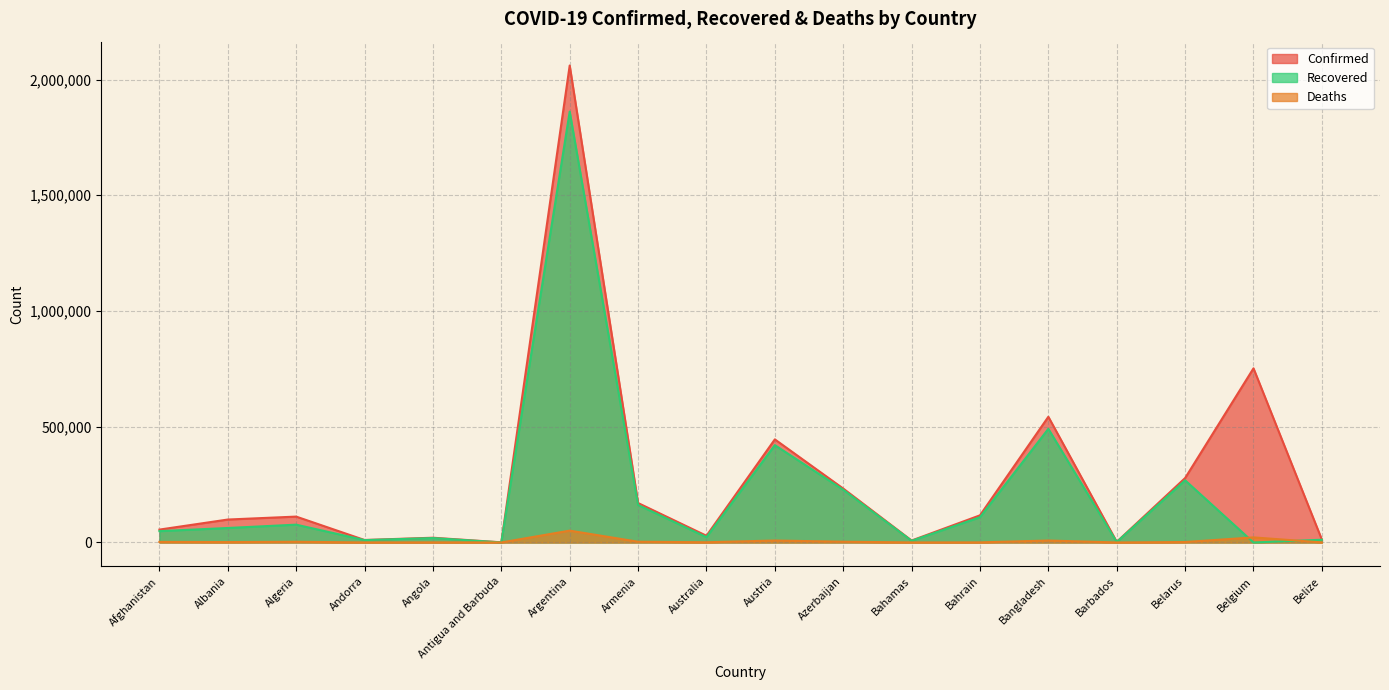

True or false: Deaths has more than 0 points higher than both neighbors.

True